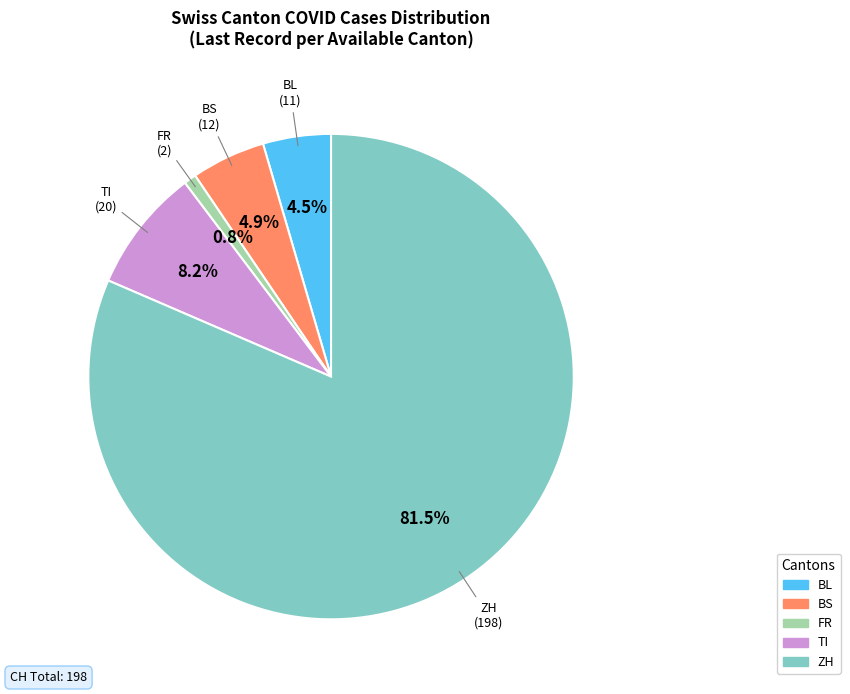

Is there a majority slice in this chart?

Yes